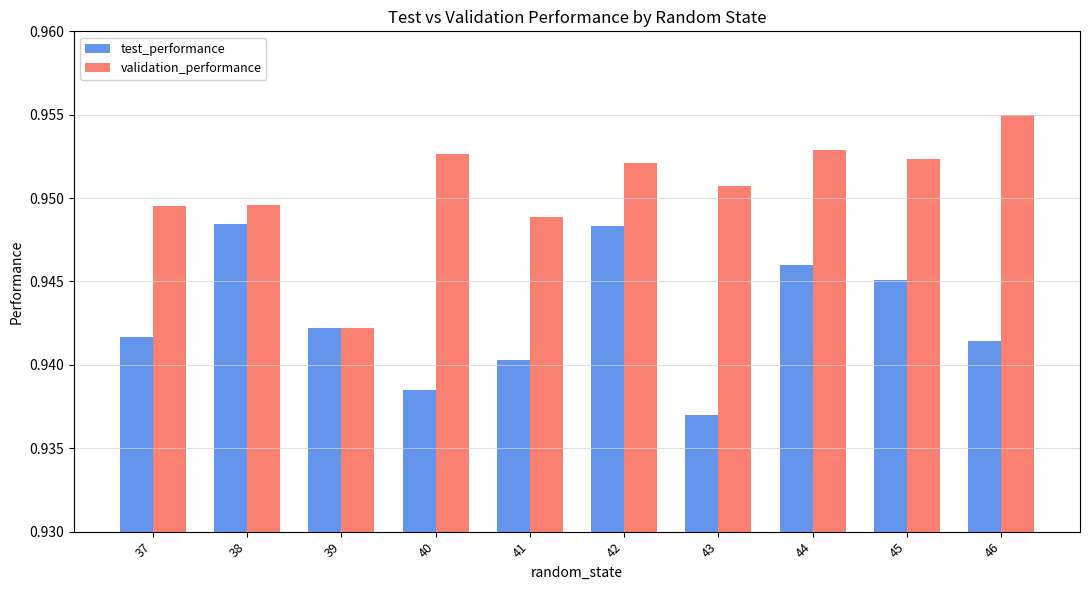

How many groups of bars are there?

10